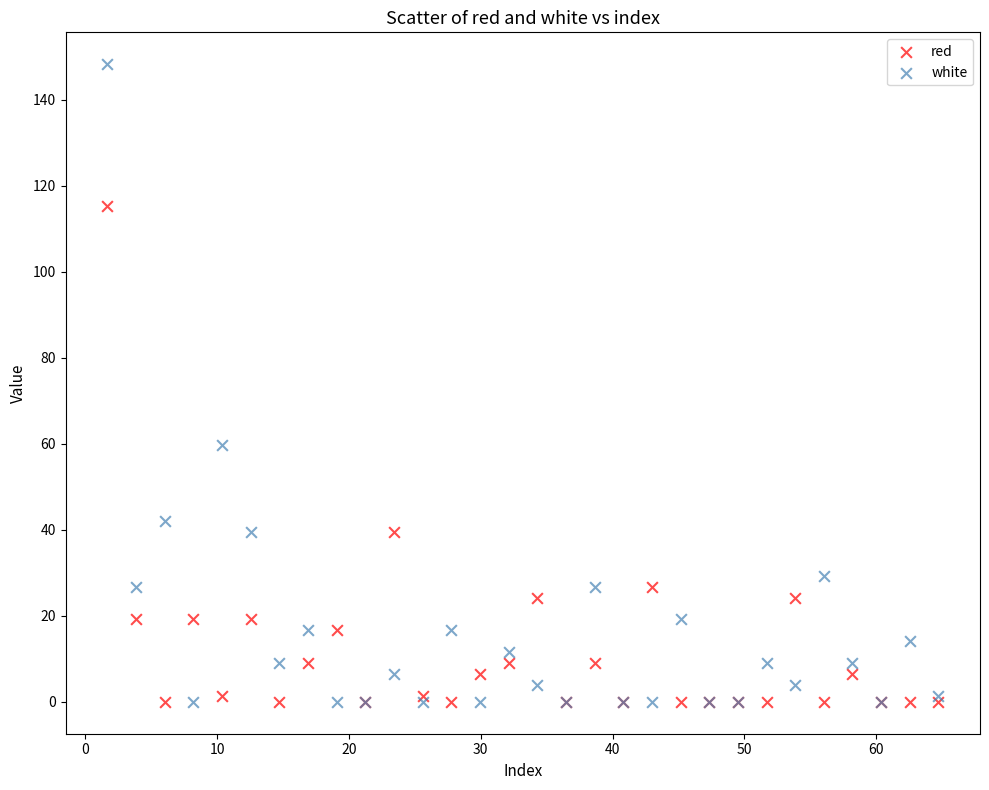

In the white series, what Y value is closest to 74?

59.7